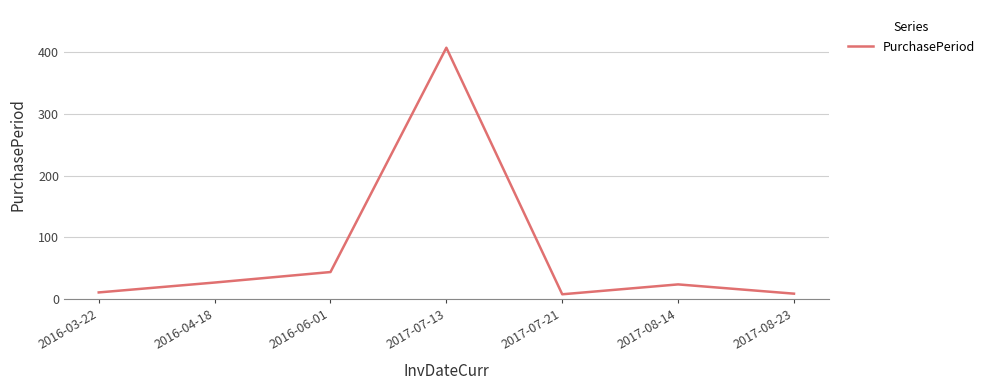

Which label corresponds to the largest value in the chart?

2017-07-13